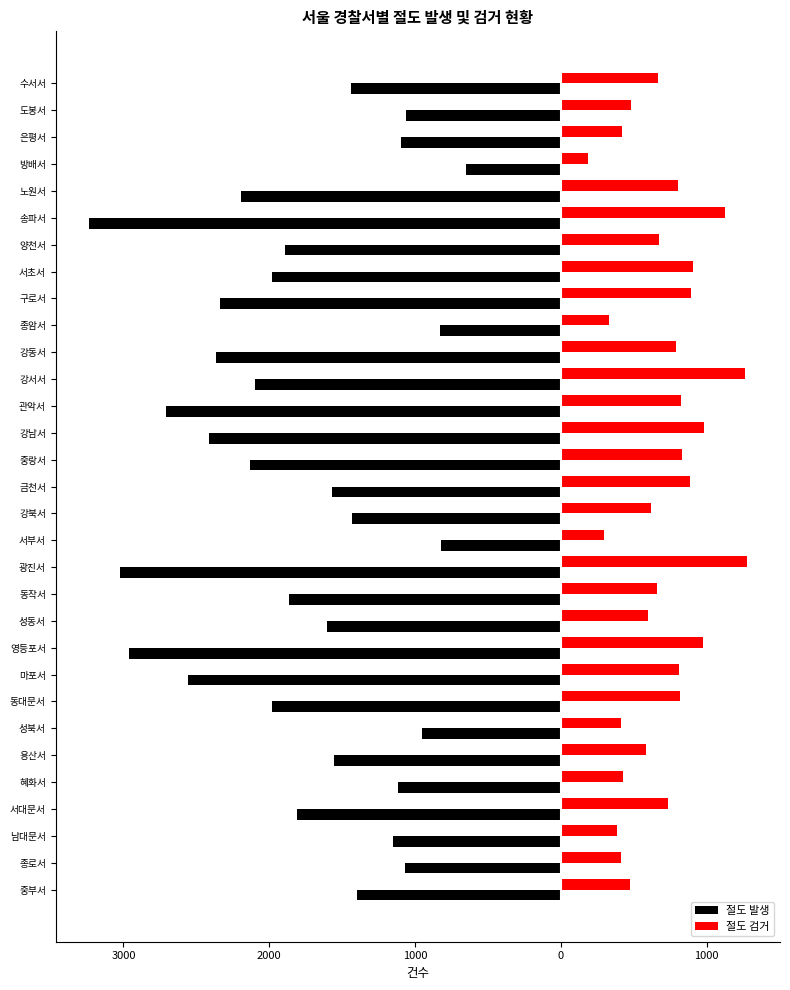

What are all the series names shown in the legend?

절도 발생, 절도 검거